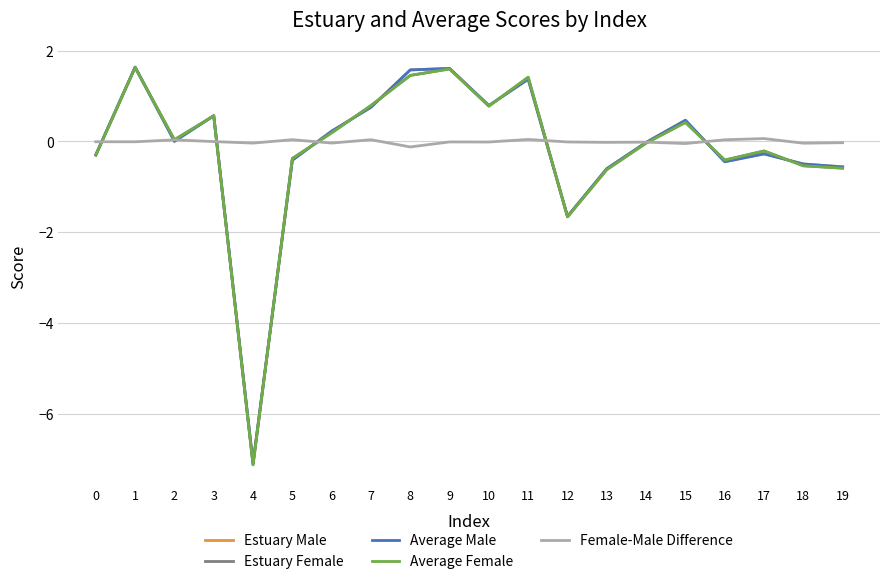

Is it true that Estuary Male equals 1.6 at 8?

True